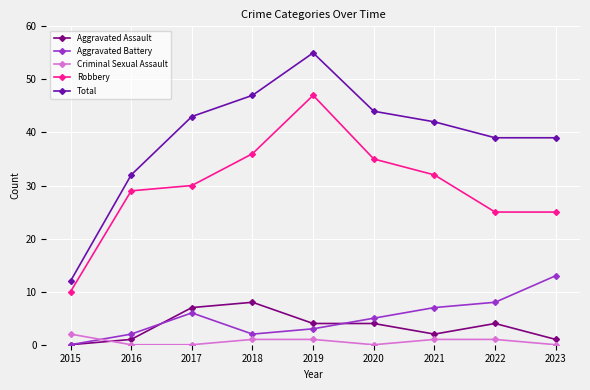

What is the difference between the highest and lowest values at 2017?

43